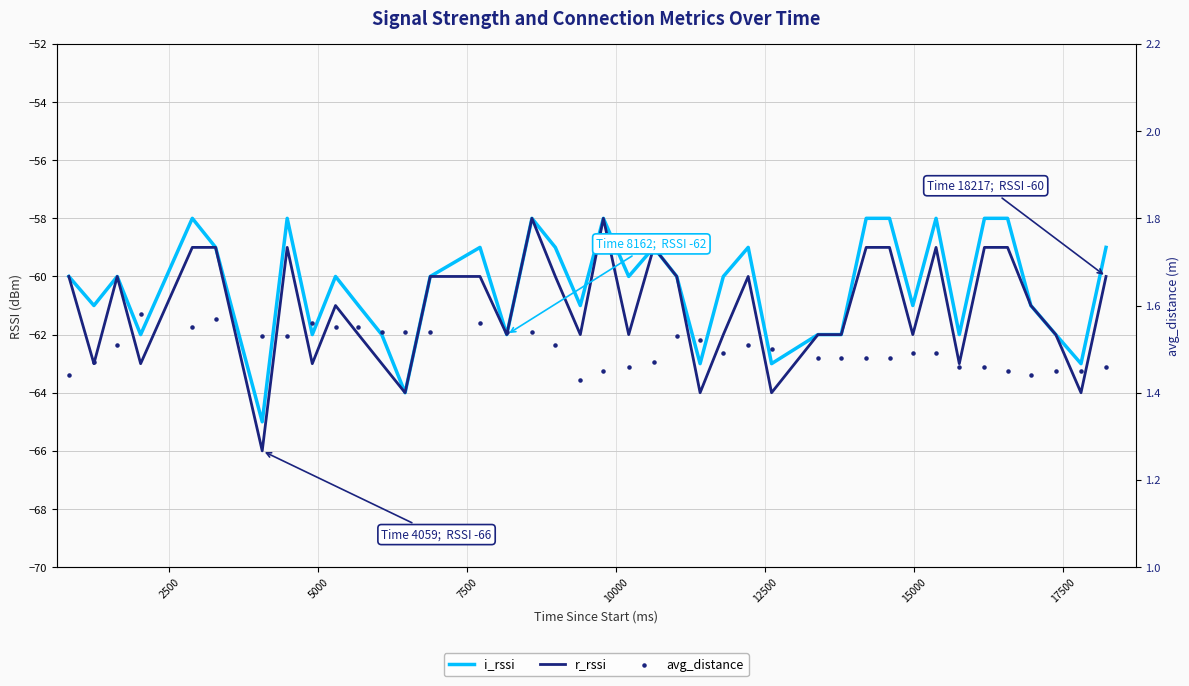

At how many categories does at least one series exceed -25?

40